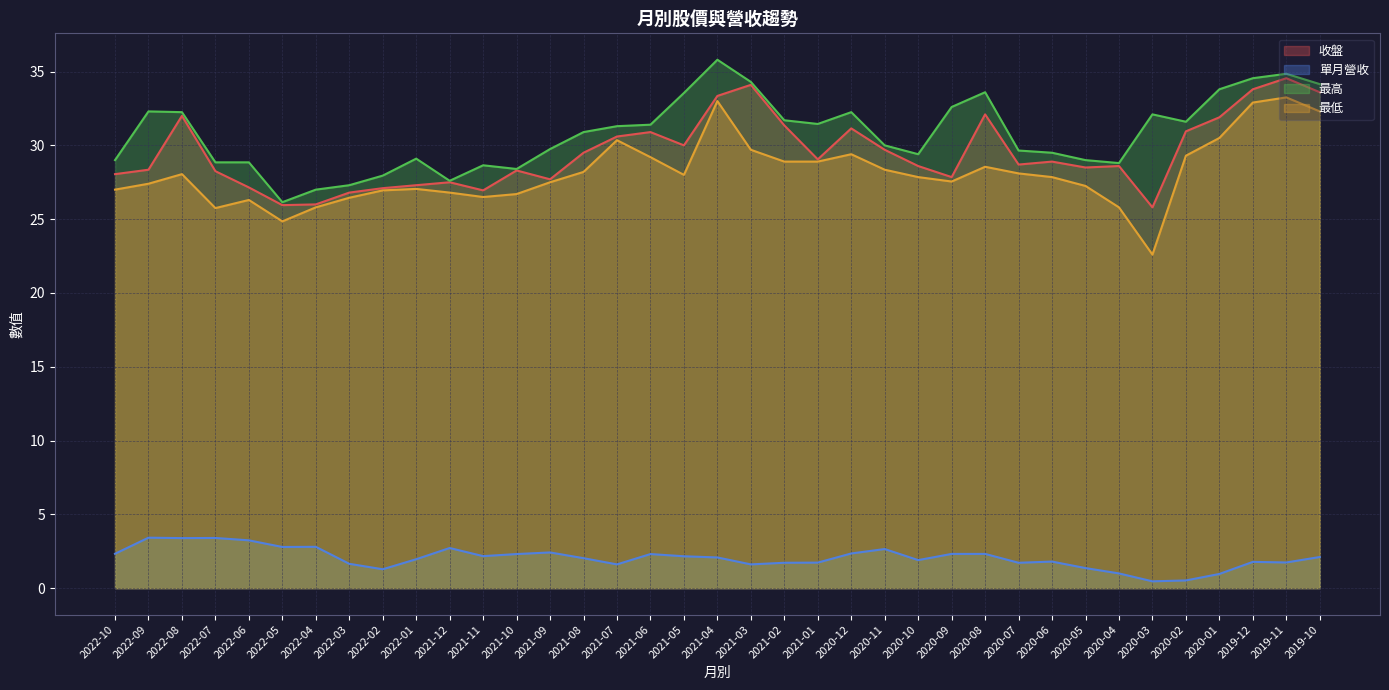

The 最高 series shows 34.9 at 2019-11. True or false?

True